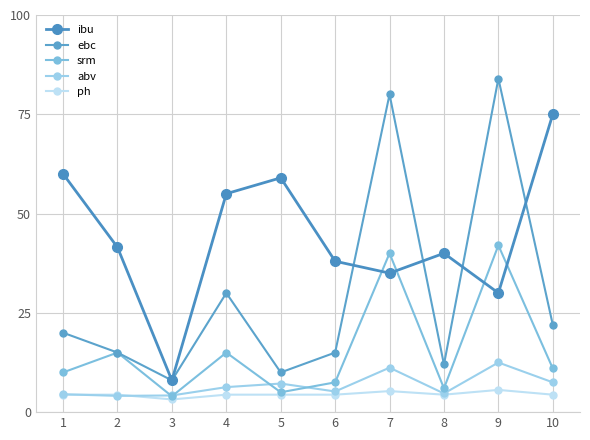

Which label corresponds to the largest value in the chart?

9